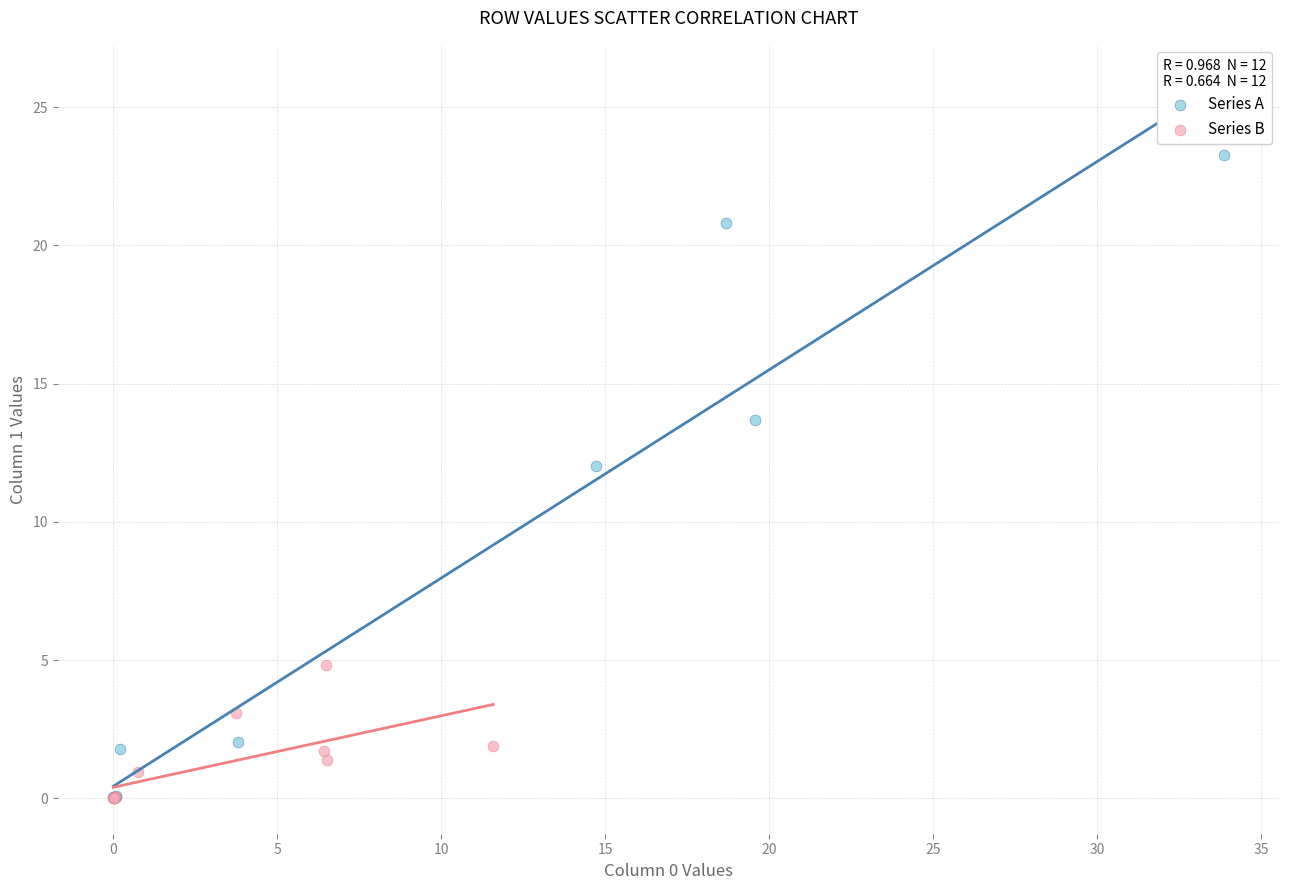

Which series reaches the maximum Y coordinate?

Series A